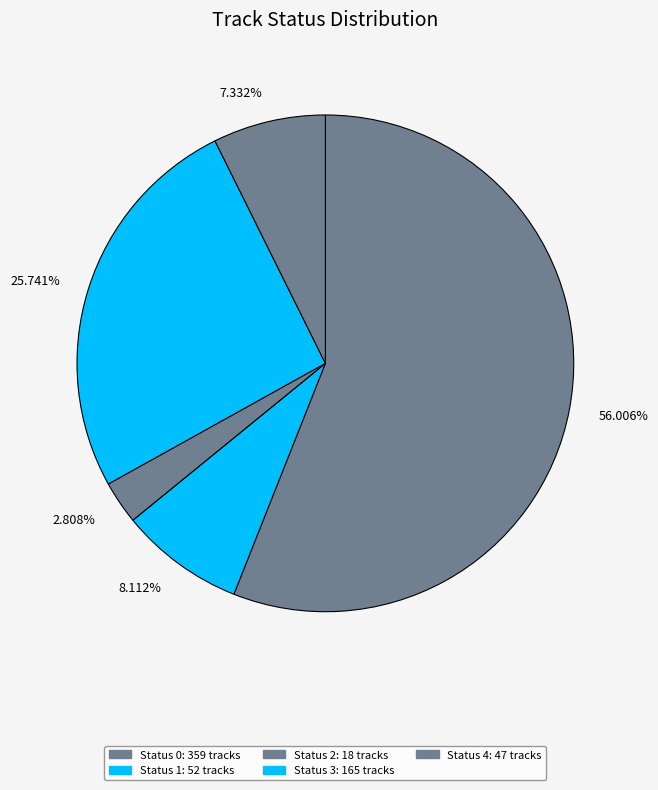

Is there a majority slice in this chart?

Yes